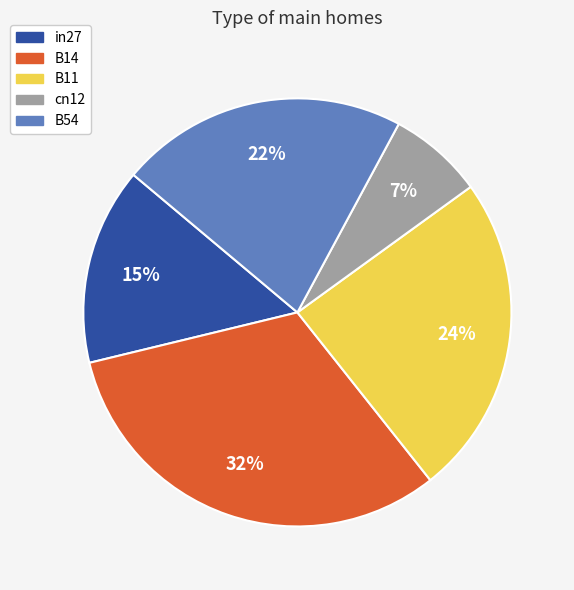

Combined, do B11 and B14 account for over 50%?

Yes